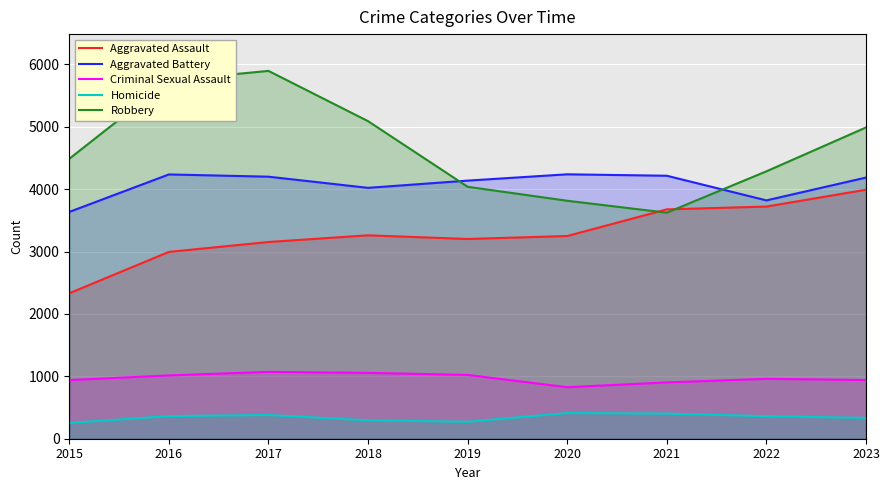

What are all the series names shown in the legend?

Aggravated Assault, Aggravated Battery, Criminal Sexual Assault, Homicide, Robbery